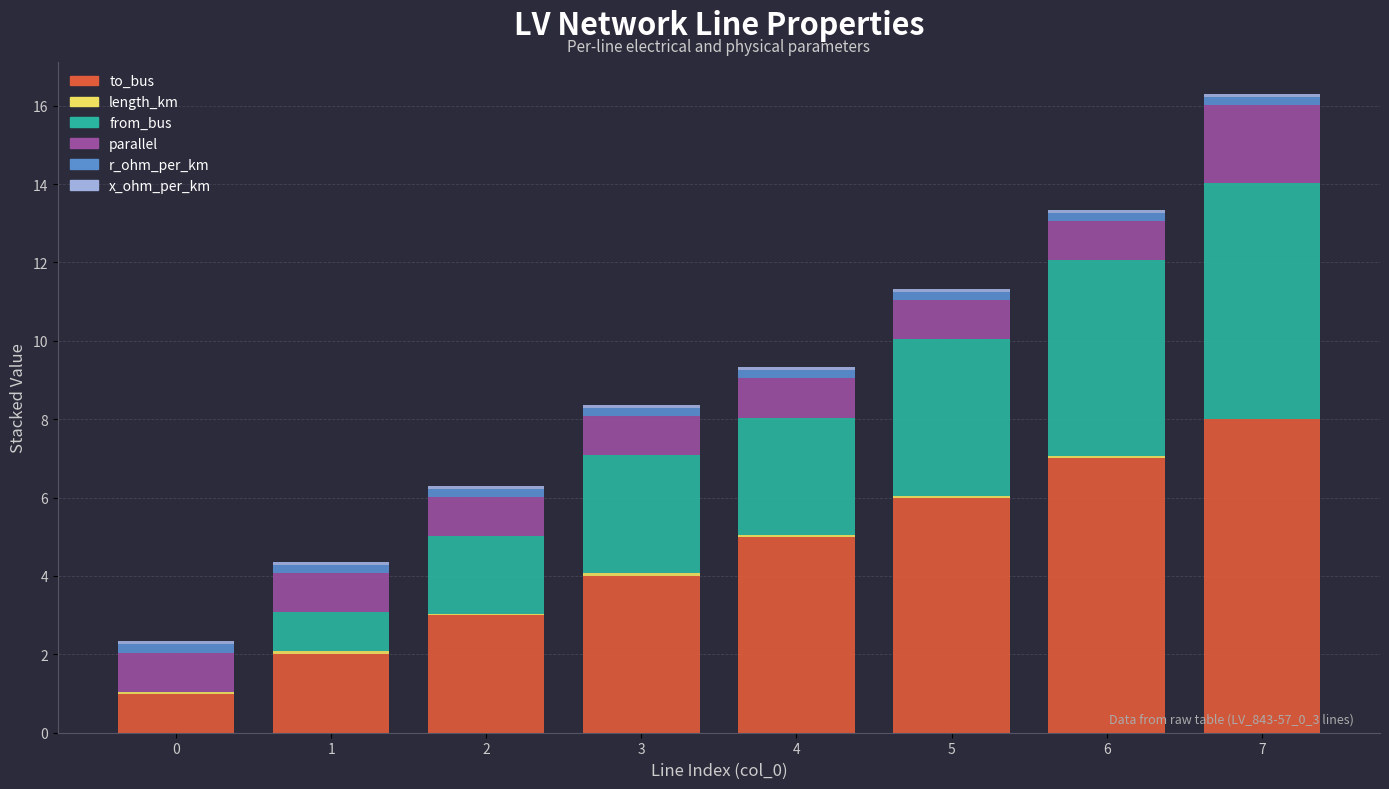

At which category is the sum across all series the highest?

7